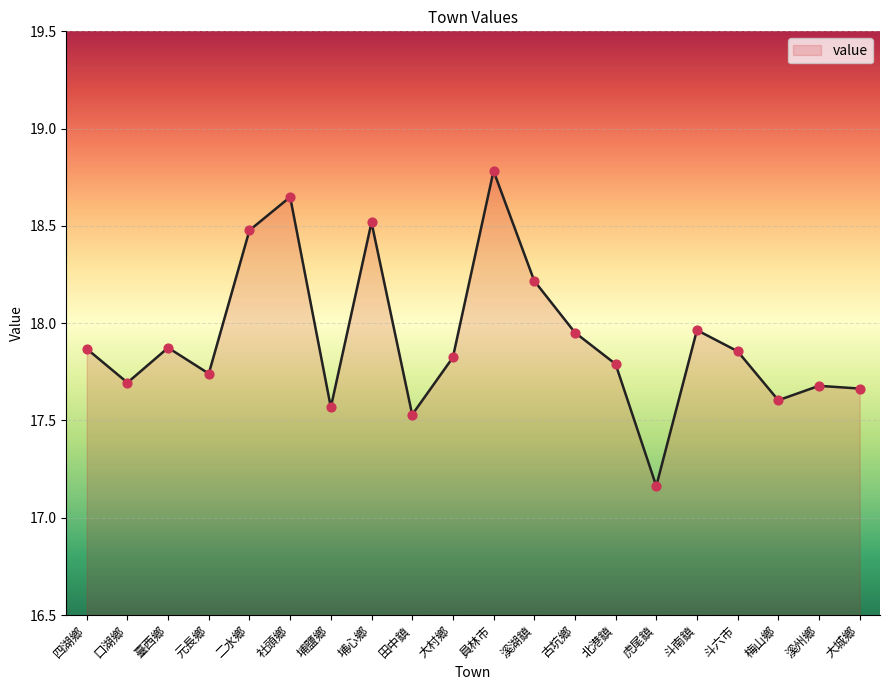

What is the change in value from 北港鎮 to 斗南鎮?

+0.2